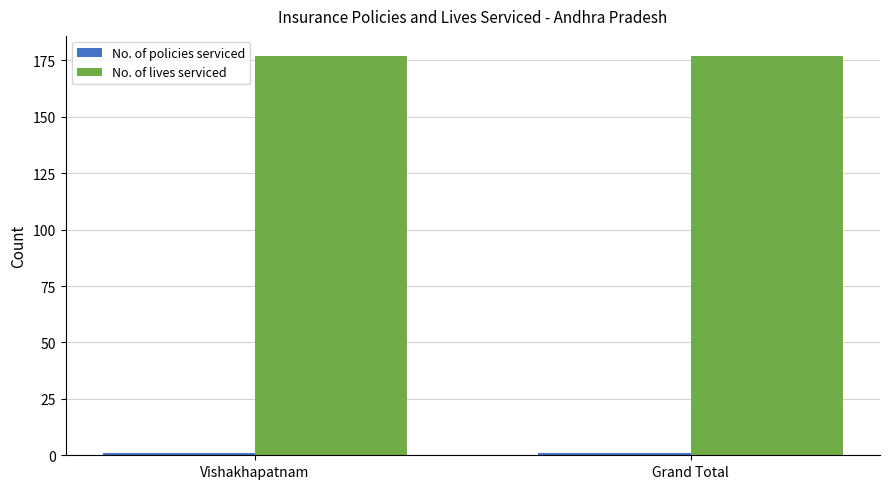

What is the average value of the No. of lives serviced series?

177